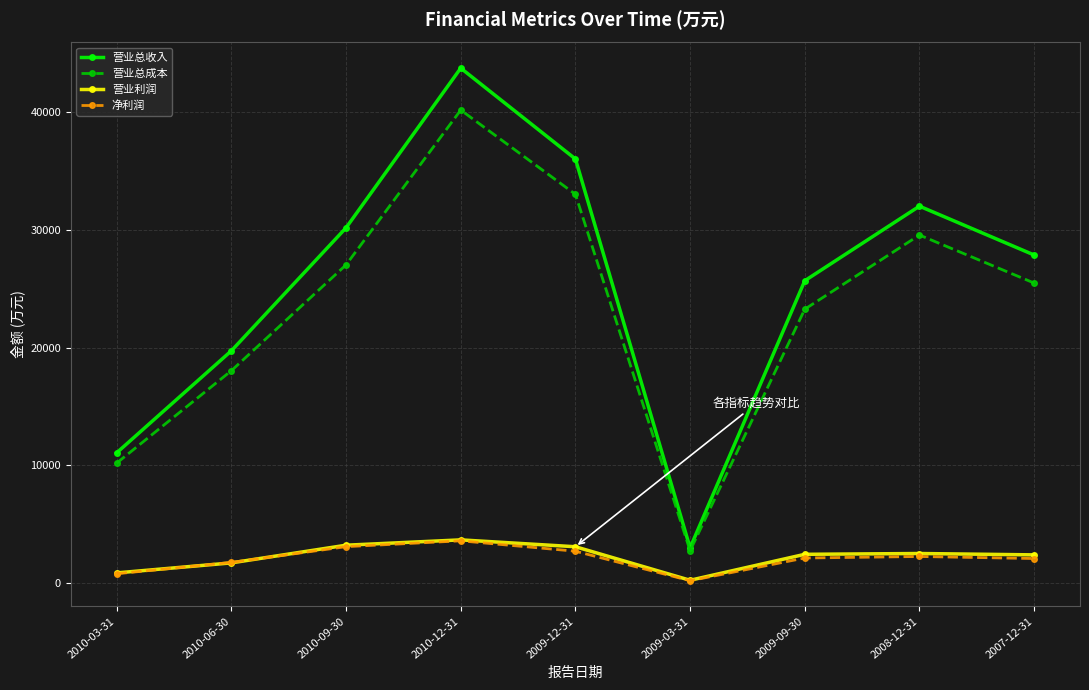

True or false: 营业总收入 has more than 1 interior local peaks.

True